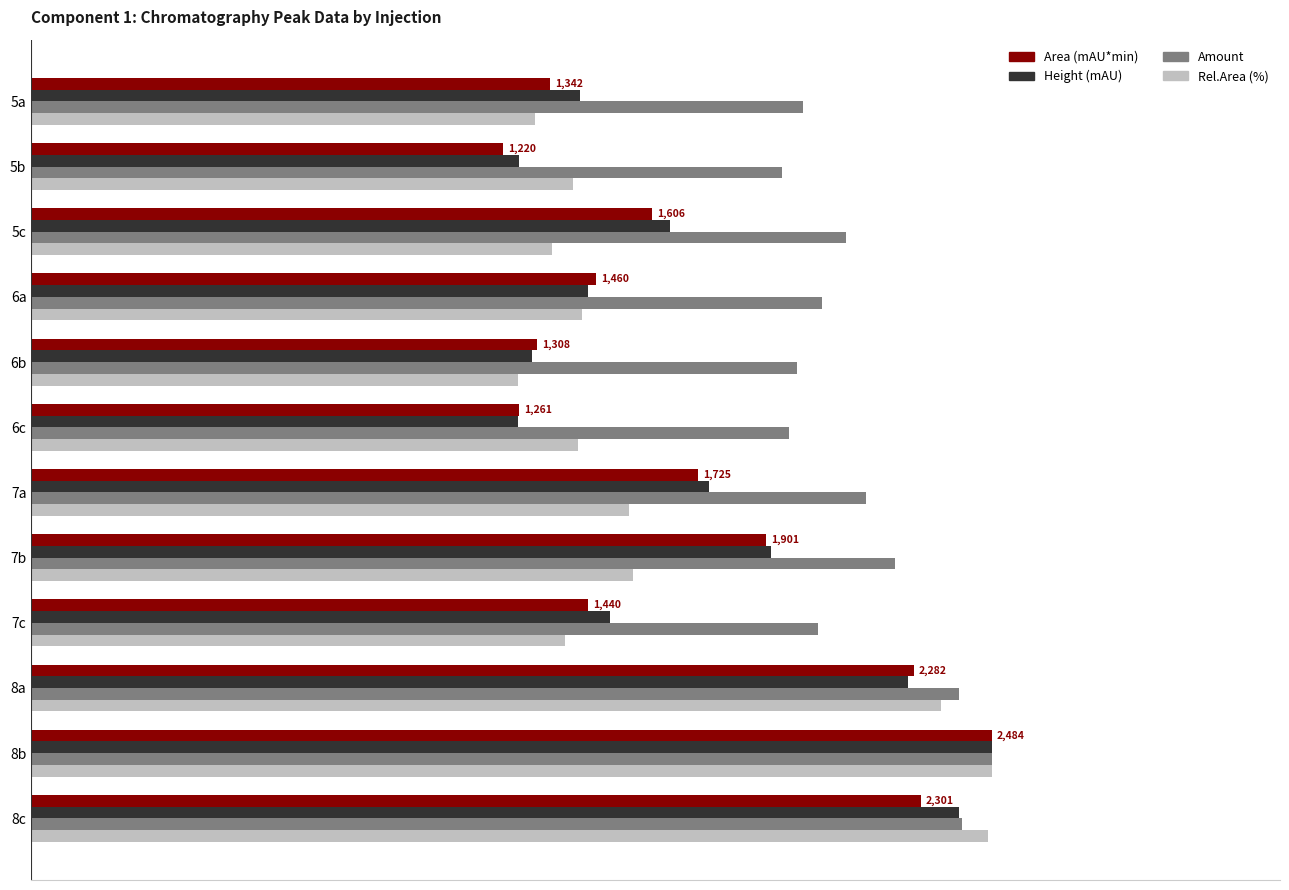

What is the minimum value shown in the chart?

49.1